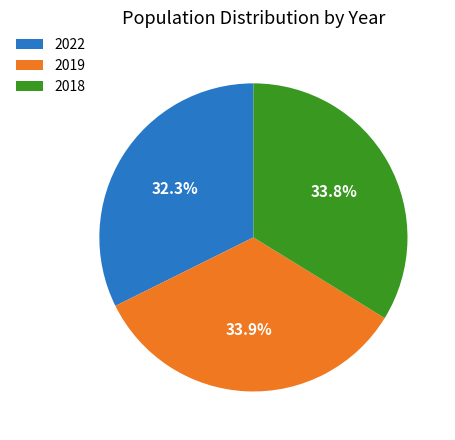

To the nearest percent, what portion does 2018 represent?

34%